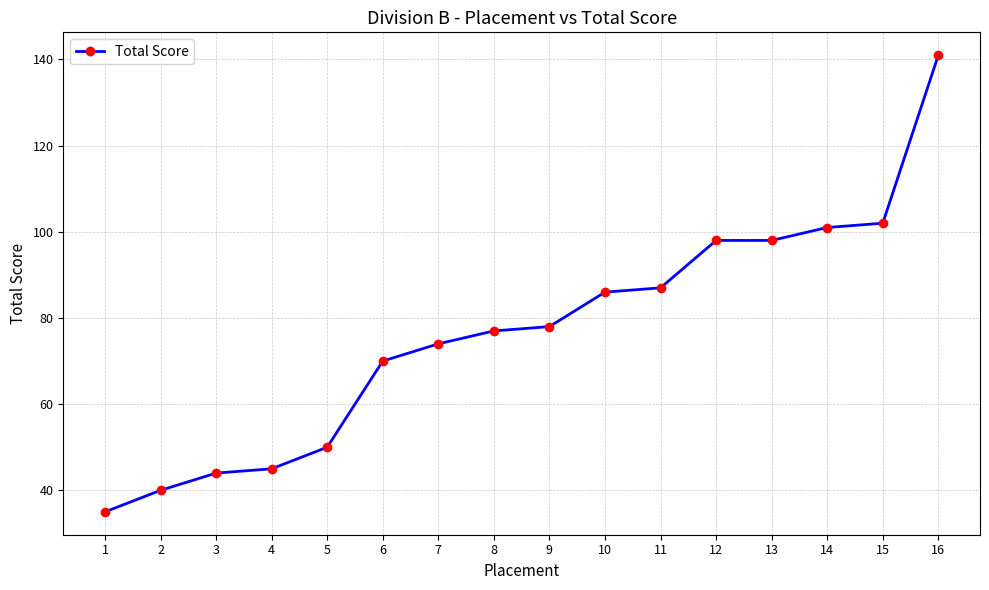

What is the maximum value shown in the chart?

141